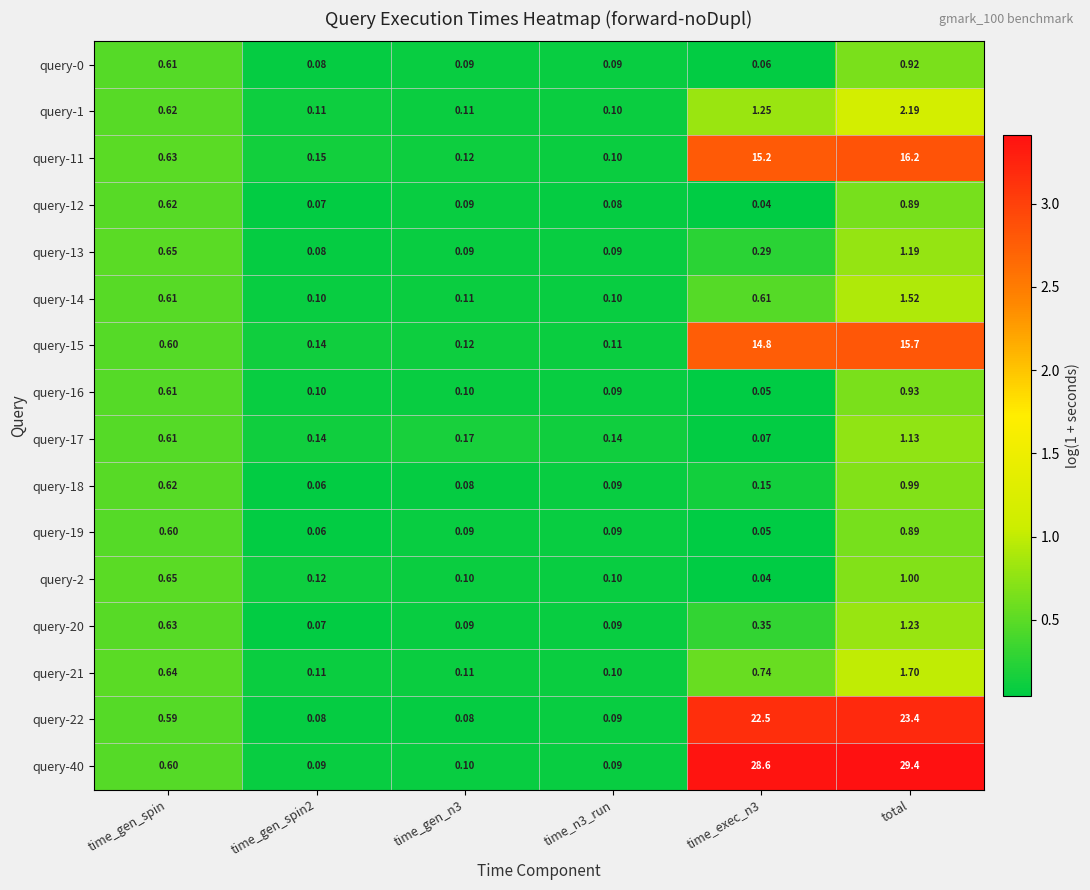

At how many categories does at least one series exceed 0?

6